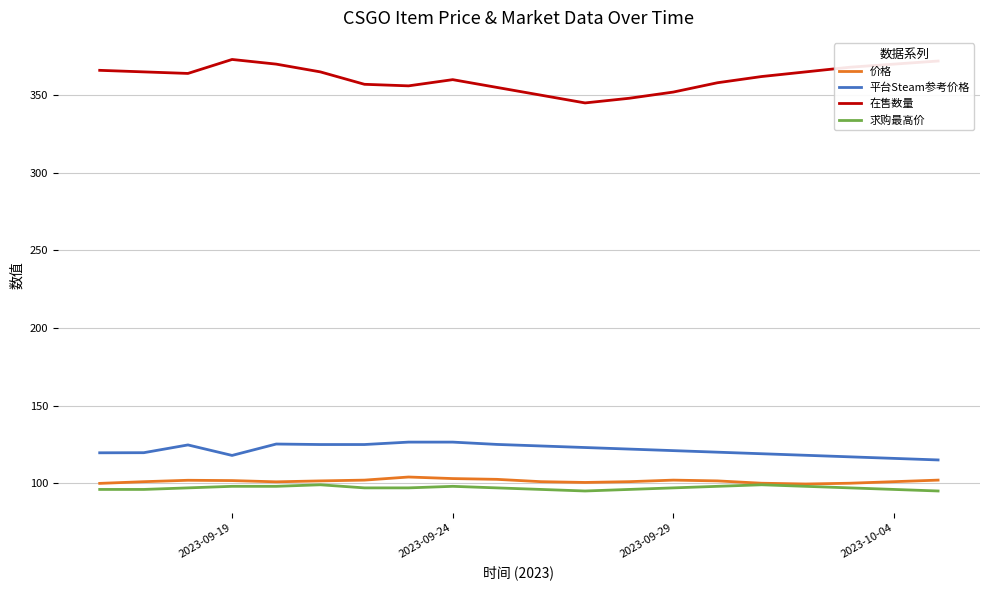

Is this an area chart (filled region under the line)?

No